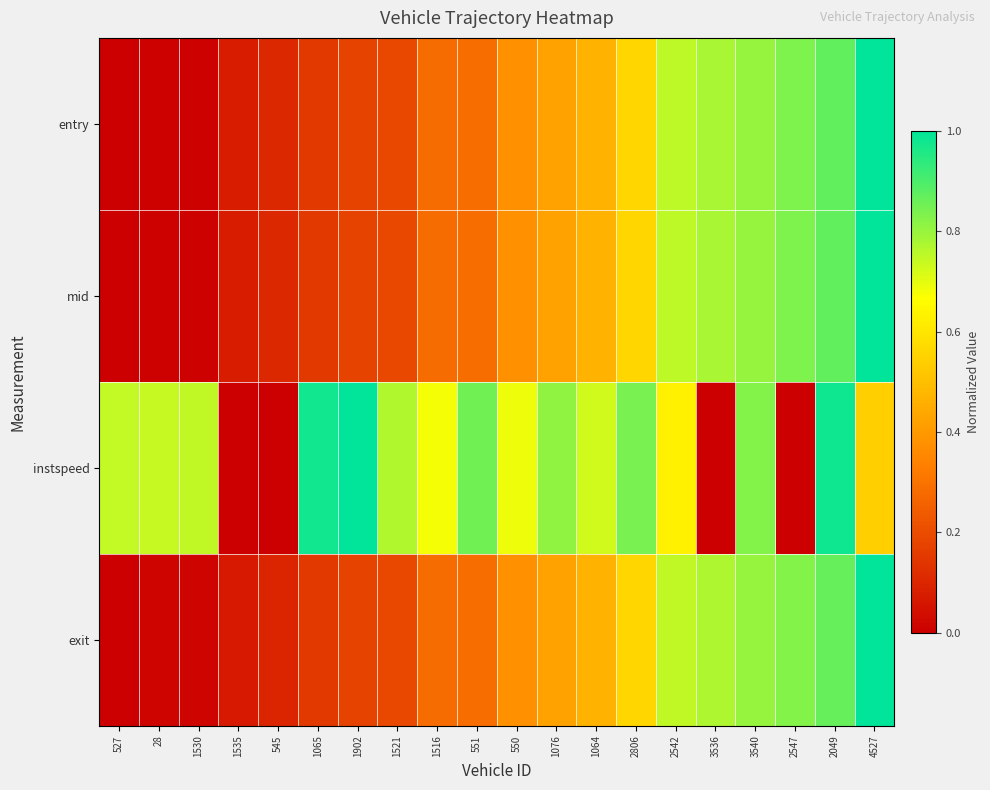

What is the total value across all series at 1535?

0.2